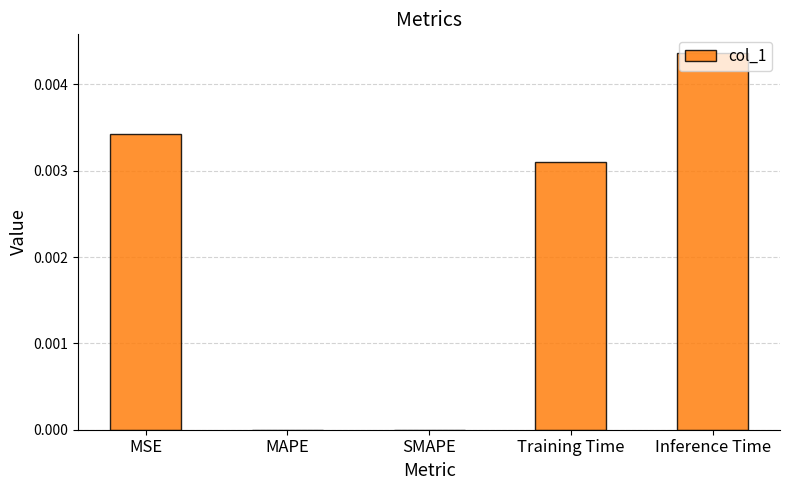

Between MAPE and MSE, which is larger?

MSE